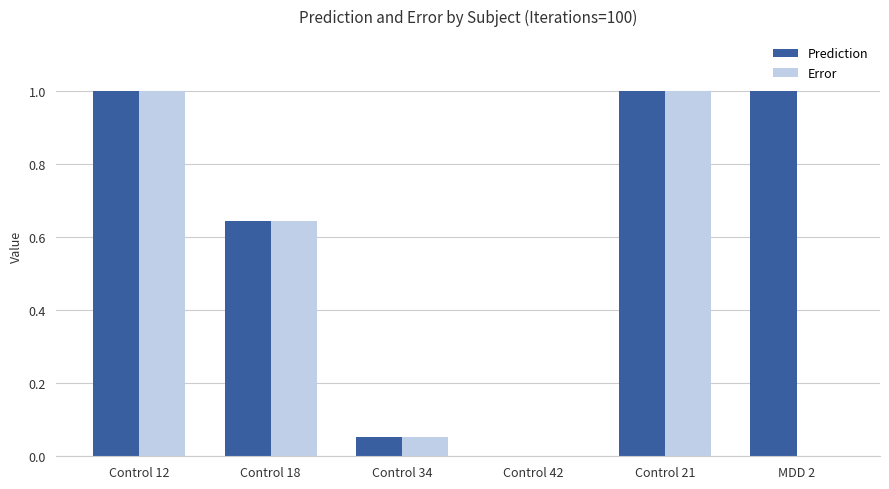

Count the number of data series in this chart.

2